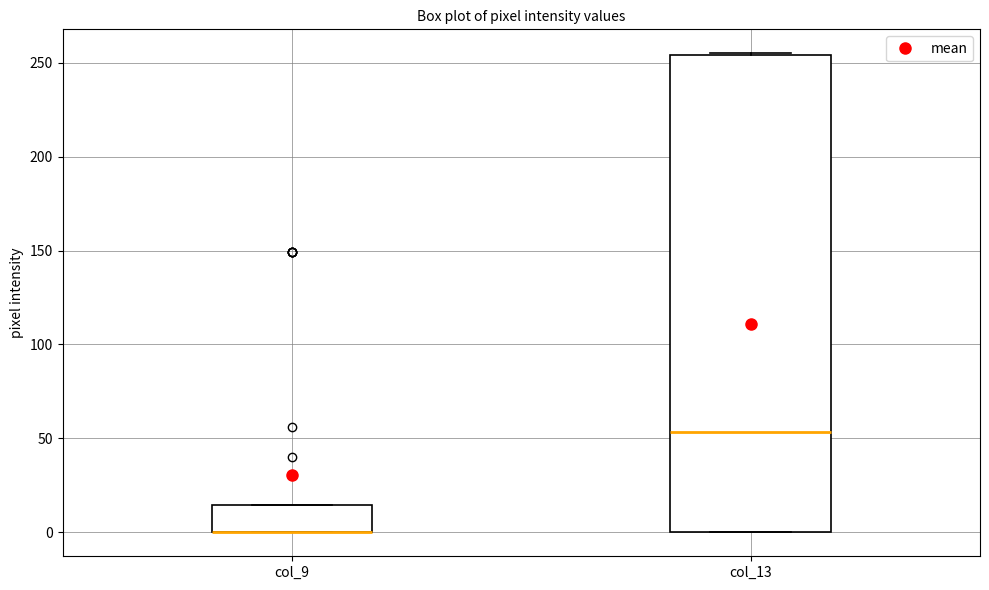

Reading left to right, transcribe this box plot: for each box, give where its median line is, the range the box spans, and where its two whiskers end, as read against the y-axis. The values are not printed on the chart, so give them approximately, as read against the axis.

col_9: median 0 (drawn on the box's lower edge), box 0 to 15, whiskers 0 to 15
col_13: median 55, box 0 to 255, whiskers 0 to 255